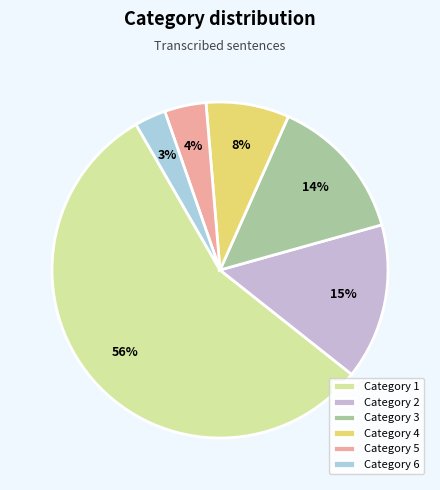

Is there a majority slice in this chart?

Yes